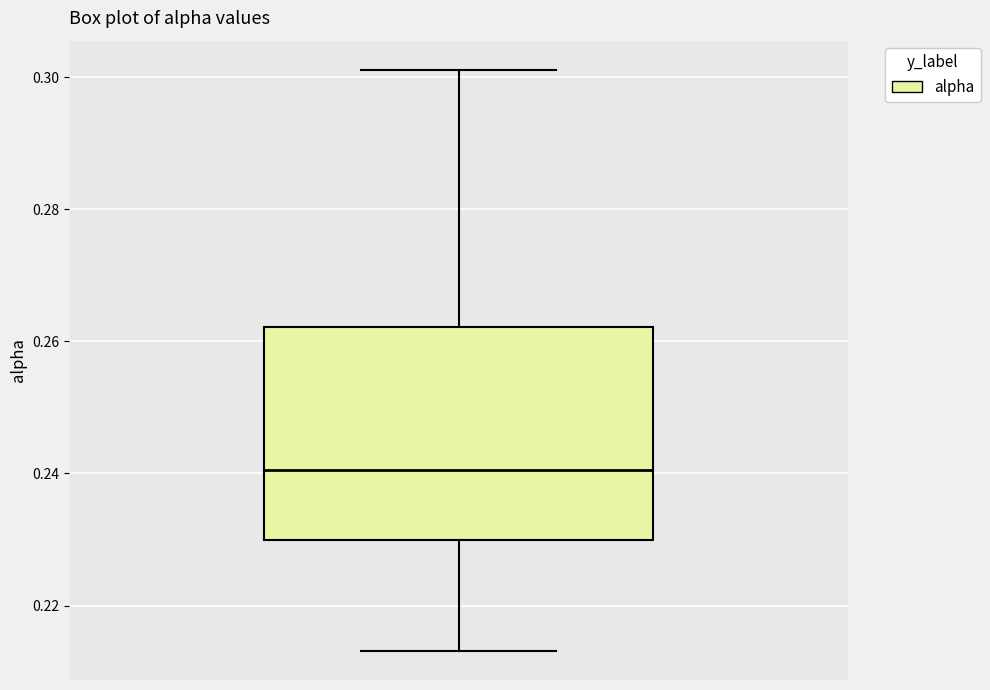

Where is the upper edge of the box on the y-axis? The values are not printed on the chart, so give them approximately, as read against the axis.

0.262